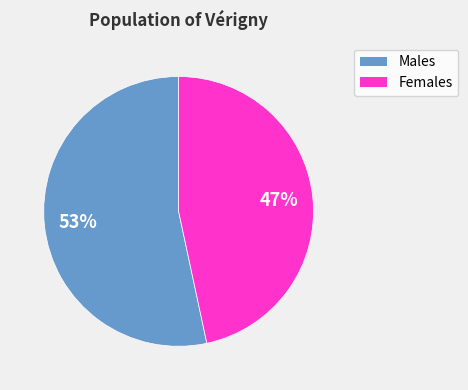

To the nearest percent, what is the average slice percentage?

50%